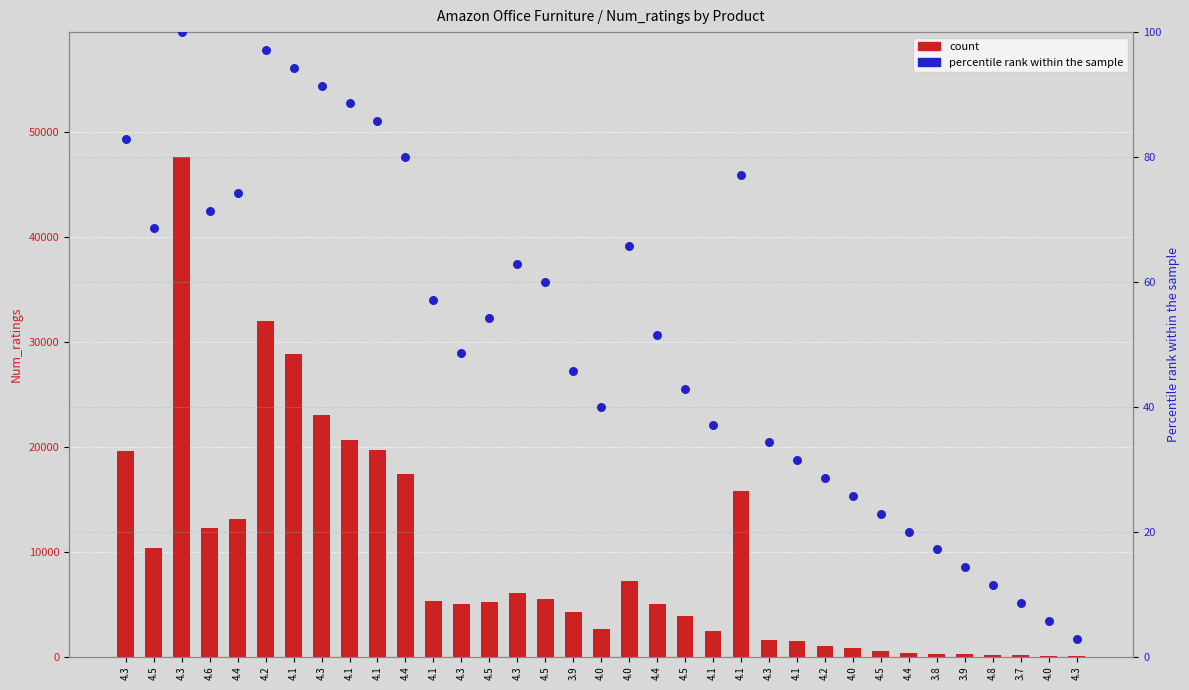

At which category is the sum across all series the highest?

4.3